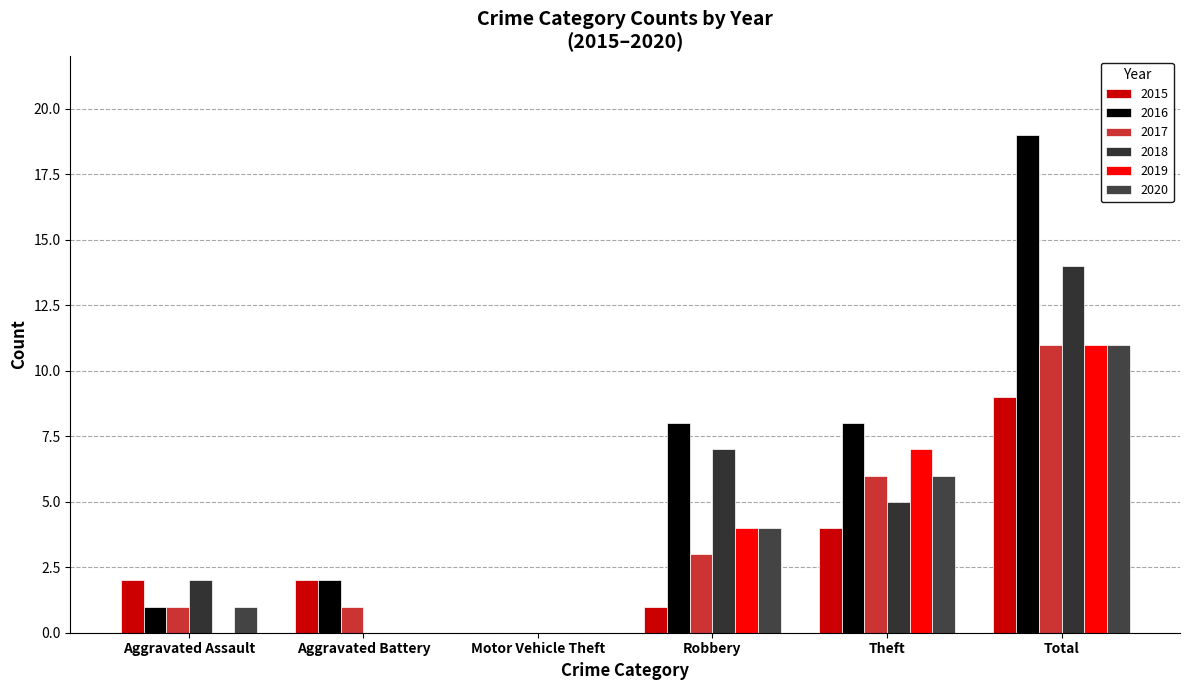

Reading left to right, extract all data points from this chart.

2015: Aggravated Assault=2	Aggravated Battery=2	Motor Vehicle Theft=0	Robbery=1	Theft=4	Total=9
2016: Aggravated Assault=1	Aggravated Battery=2	Motor Vehicle Theft=0	Robbery=8	Theft=8	Total=19
2017: Aggravated Assault=1	Aggravated Battery=1	Motor Vehicle Theft=0	Robbery=3	Theft=6	Total=11
2018: Aggravated Assault=2	Aggravated Battery=0	Motor Vehicle Theft=0	Robbery=7	Theft=5	Total=14
2019: Aggravated Assault=0	Aggravated Battery=0	Motor Vehicle Theft=0	Robbery=4	Theft=7	Total=11
2020: Aggravated Assault=1	Aggravated Battery=0	Motor Vehicle Theft=0	Robbery=4	Theft=6	Total=11